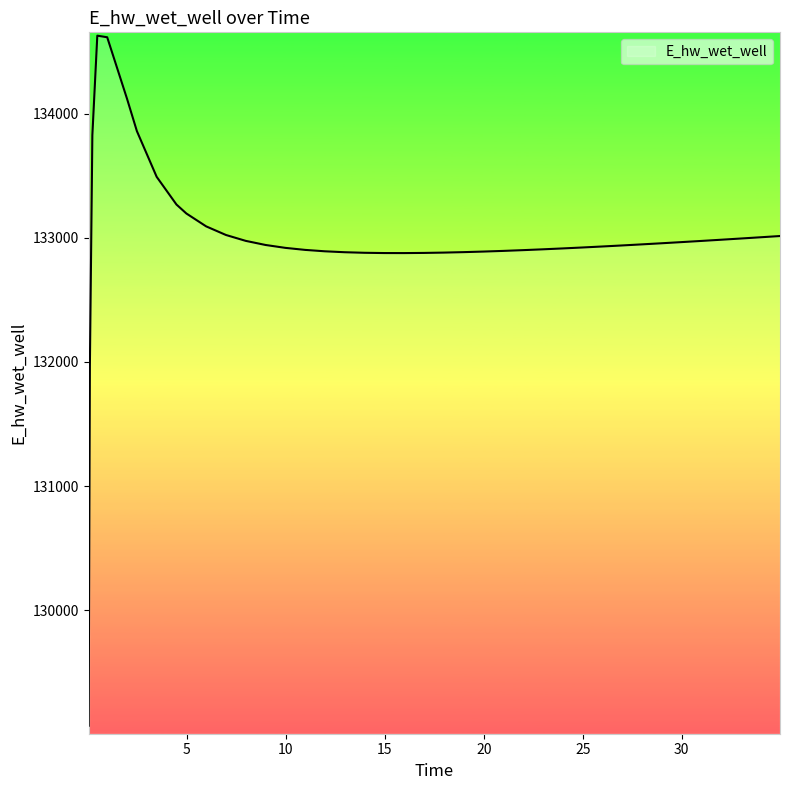

What is the greatest value displayed?

134628.0